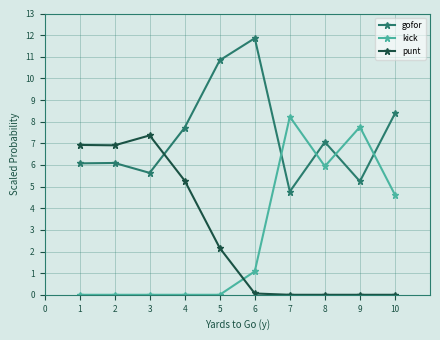

What is the value of the punt point at the 1st from the left?

6.9